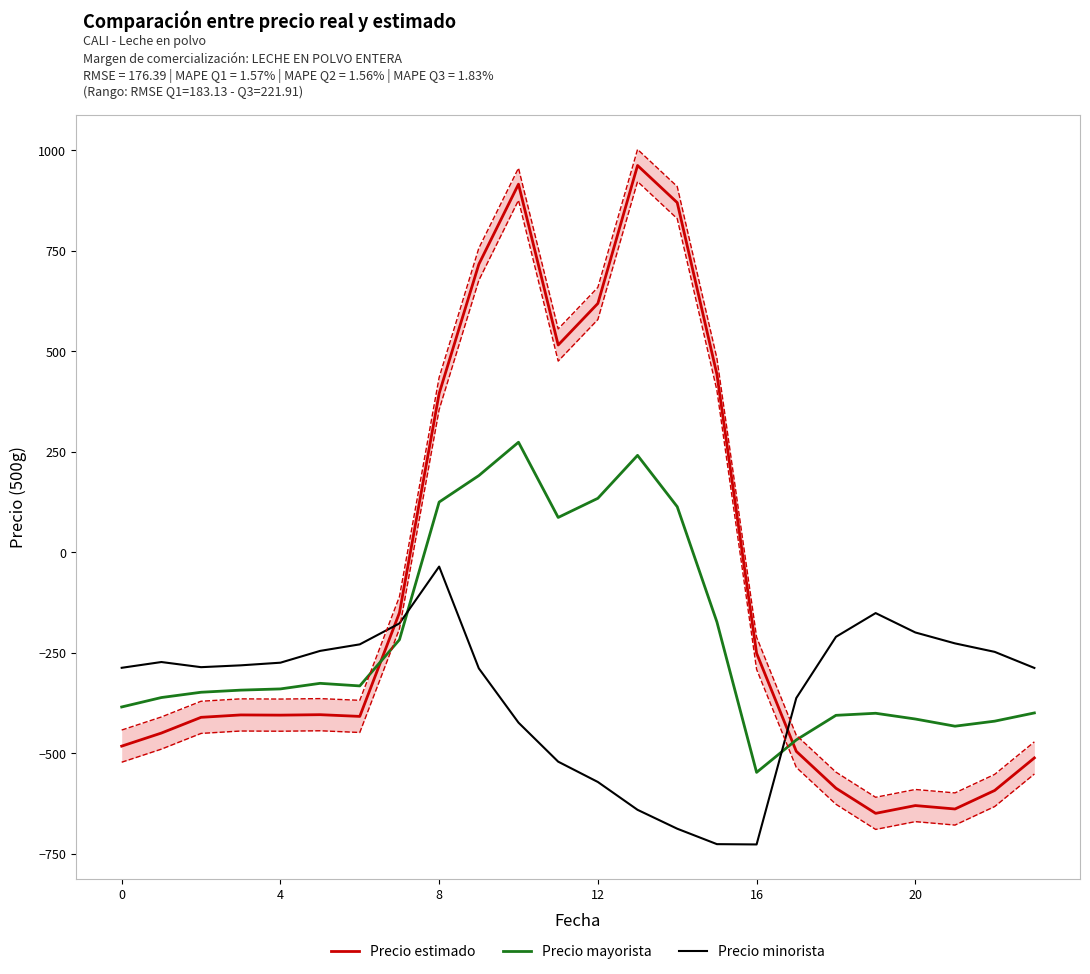

What is the difference between the maximum and minimum values in the Precio minorista series?

691.3